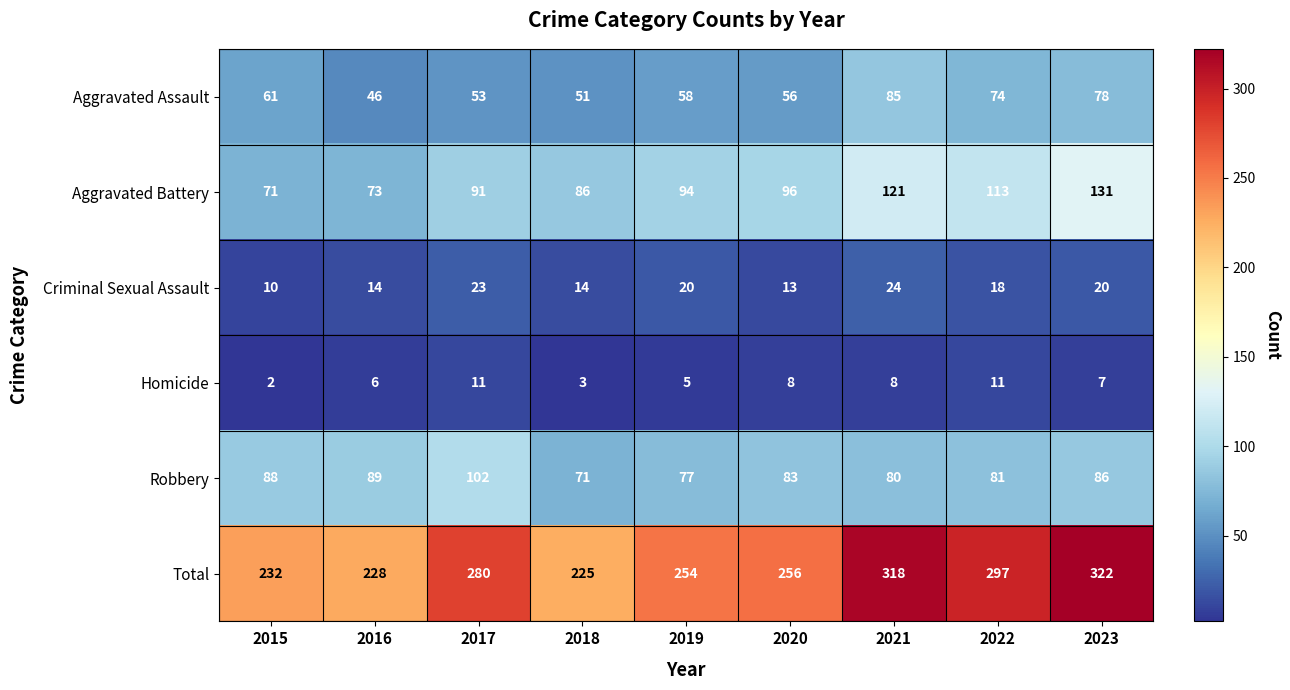

Where is Aggravated Battery nearest to the value 101?

2020